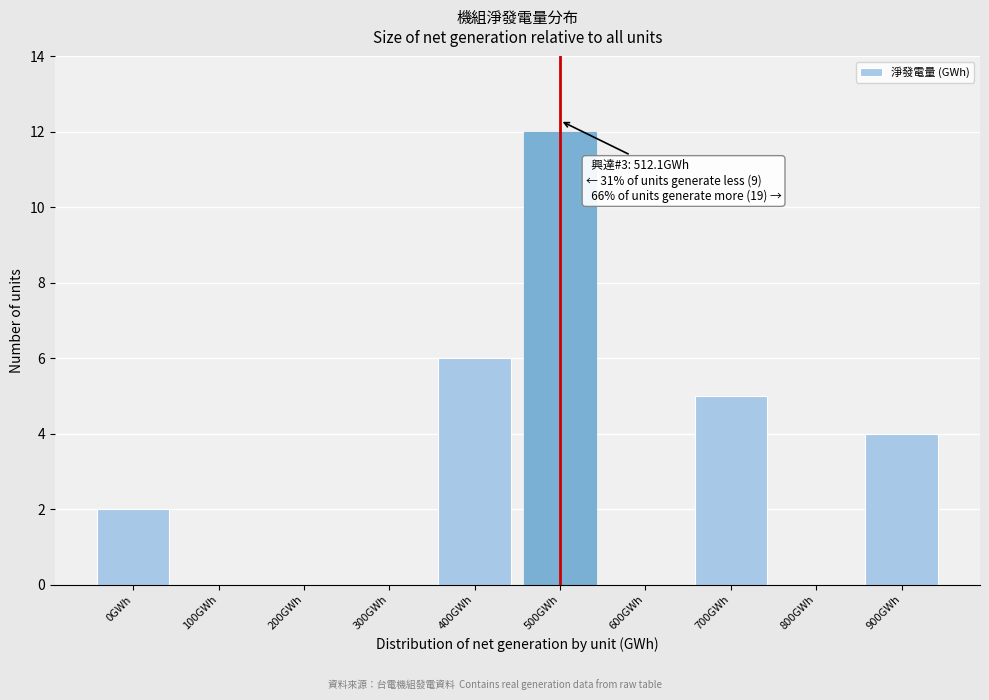

Reading left to right, extract all data points from this chart.

0GWh=2	100GWh=0	200GWh=0	300GWh=0	400GWh=6	500GWh=12	600GWh=0	700GWh=5	800GWh=0	900GWh=4